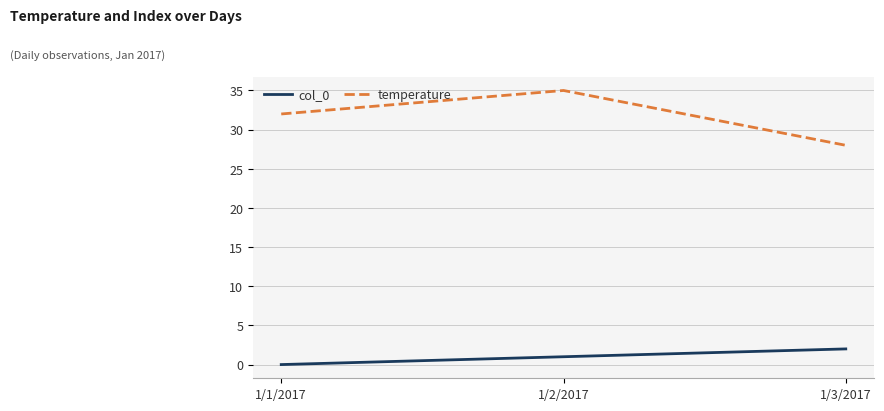

True or false: col_0 has a value of 0 at 1/1/2017.

True